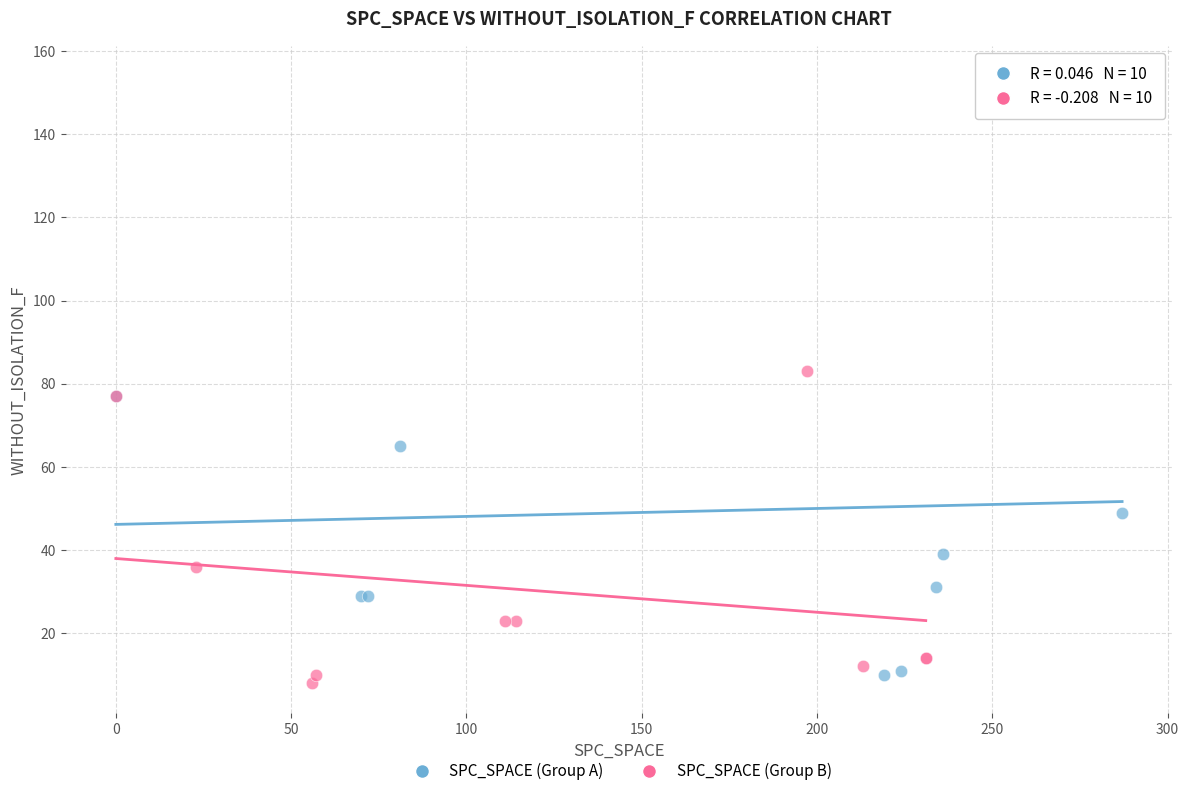

Which series contains the highest Y value?

SPC_SPACE (Group A)